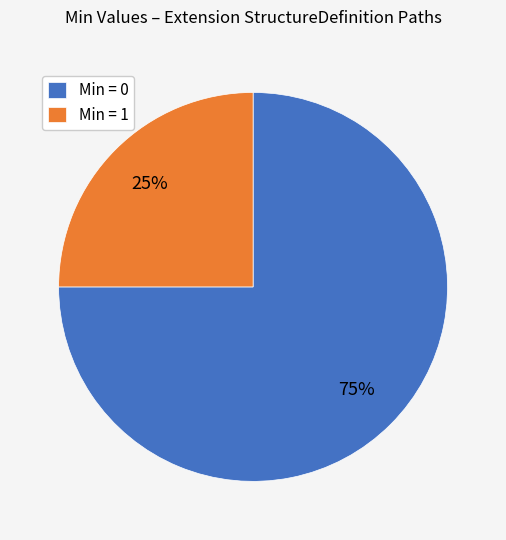

Rank the categories by value from lowest to highest.

Min = 1, Min = 0